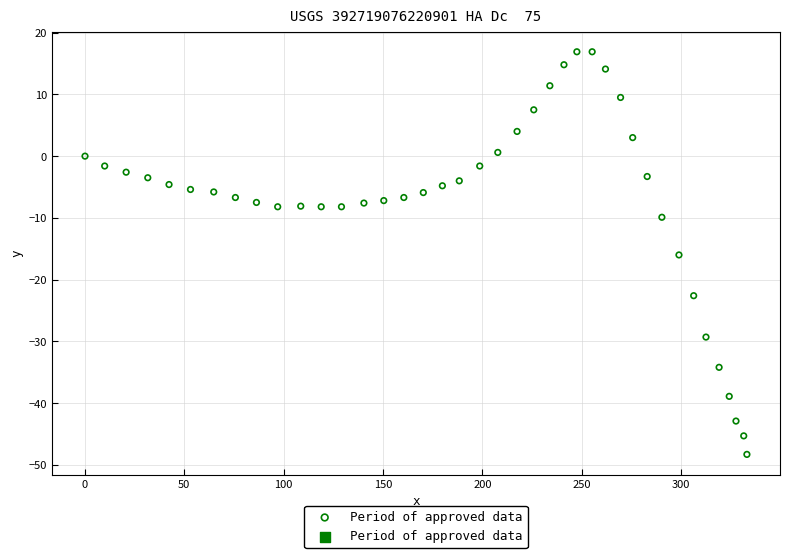

What is the range of X values (max minus min)?

333.2